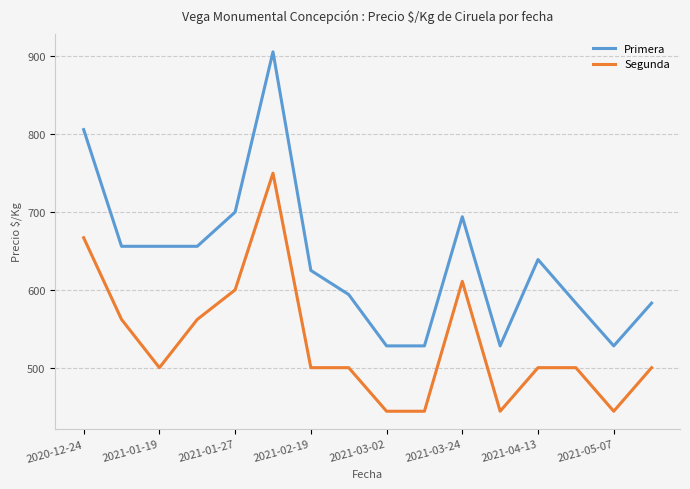

Rank the series by their average value, from lowest to highest.

Segunda, Primera